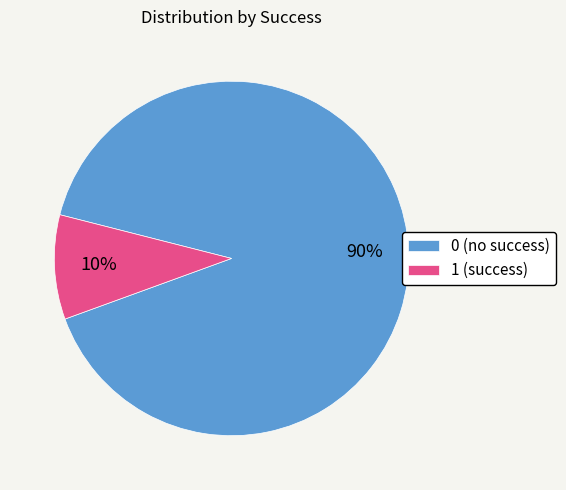

Do 0 and 1 together represent more than half of the pie?

Yes